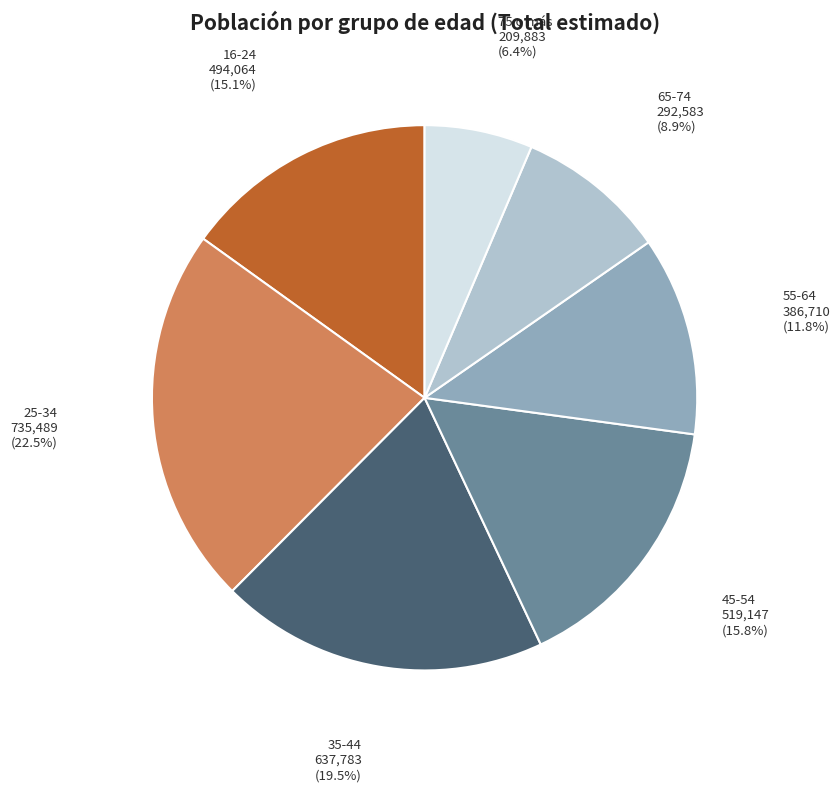

Is there a majority slice in this chart?

No